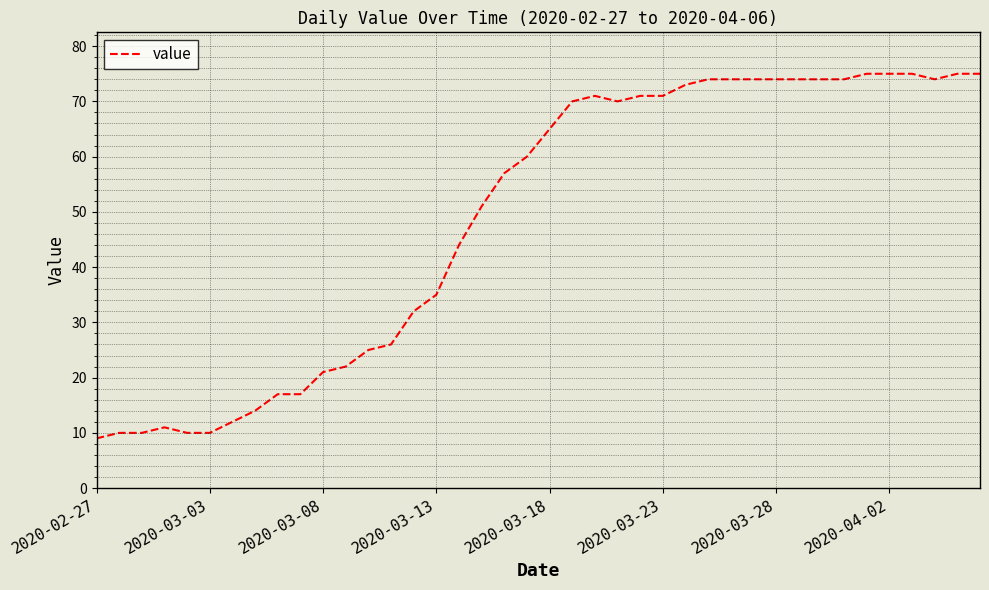

How many lines are shown in the chart?

1